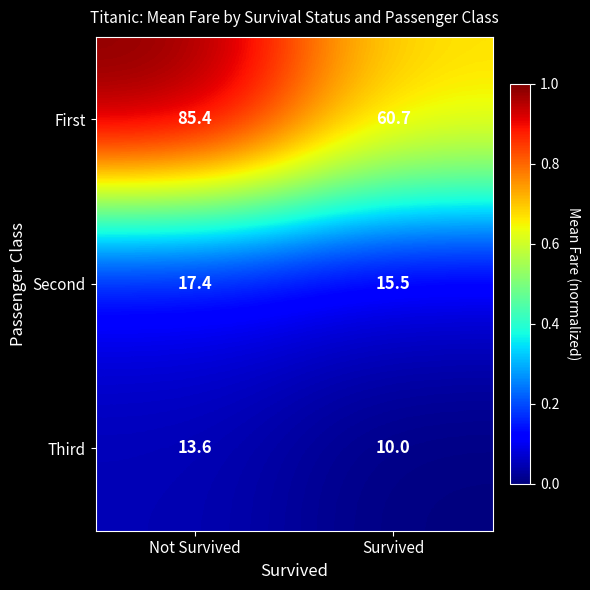

What is the greatest value displayed?

85.4